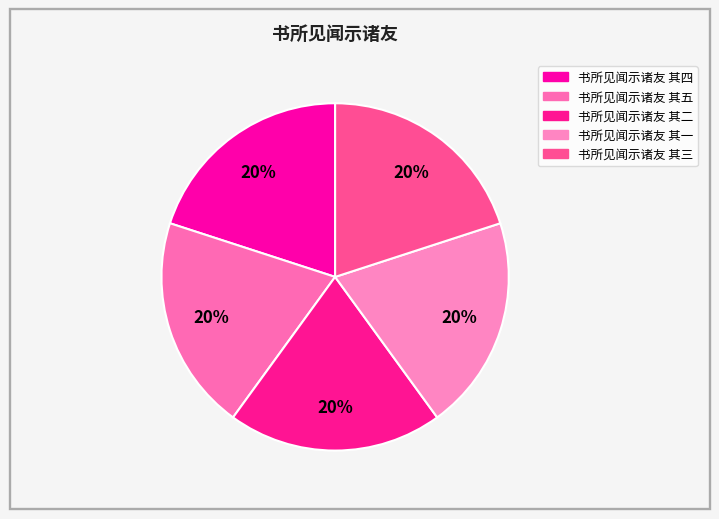

How many slices are in this pie chart?

5